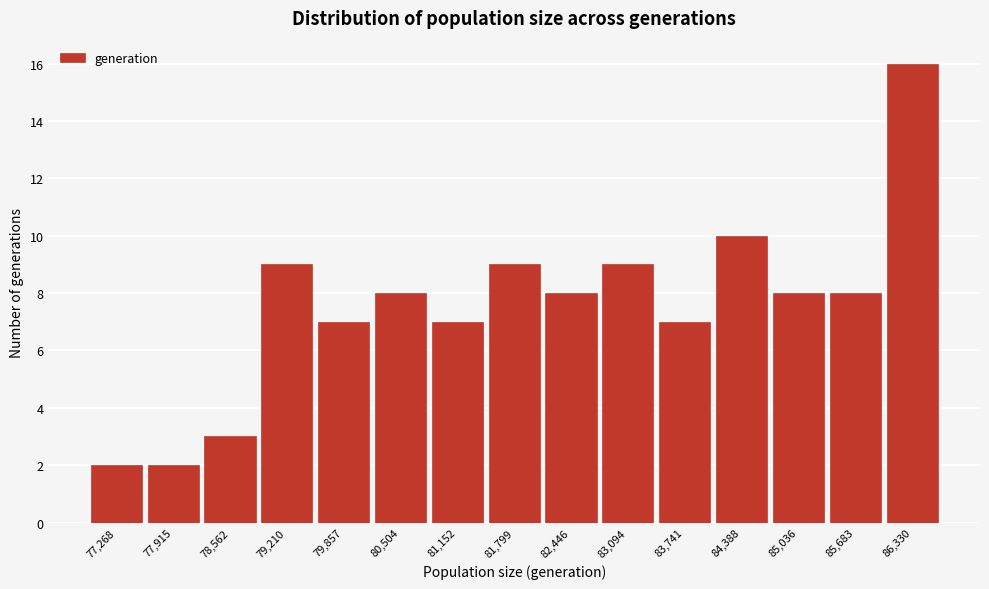

Reading left to right, list all the values displayed in this chart.

2	2	3	9	7	8	7	9	8	9	7	10	8	8	16